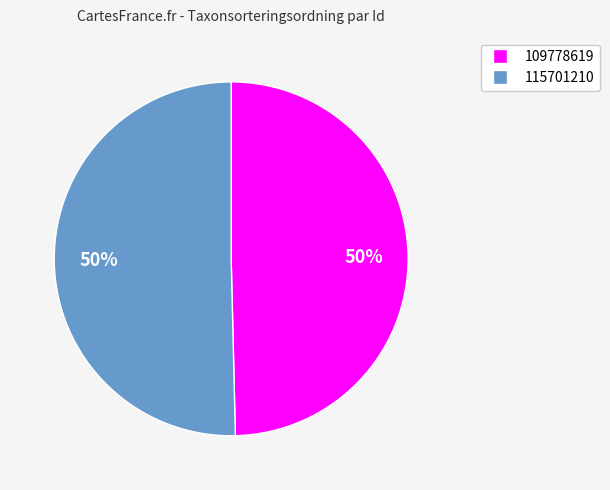

To the nearest percent, what is the combined percentage of 115701210 and 109778619?

100%